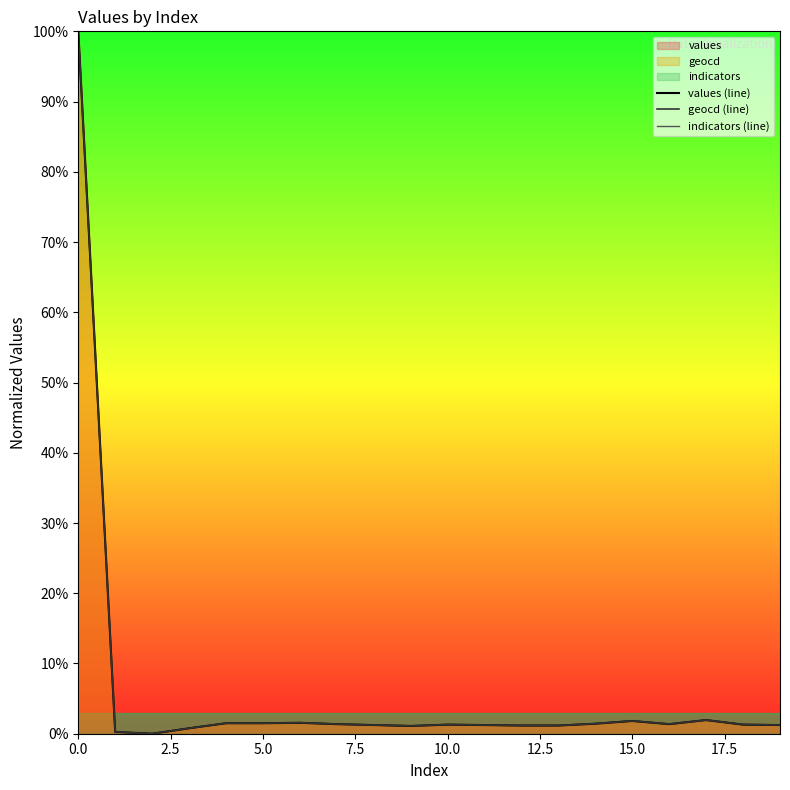

True or false: geocd (line) has a value of 1.3 at 10.0.

True